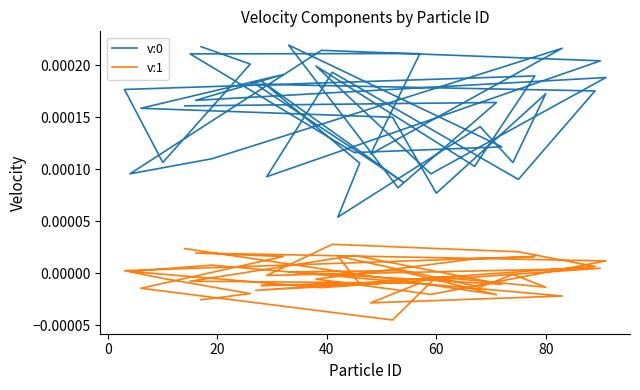

At how many categories does at least one series exceed 0?

40